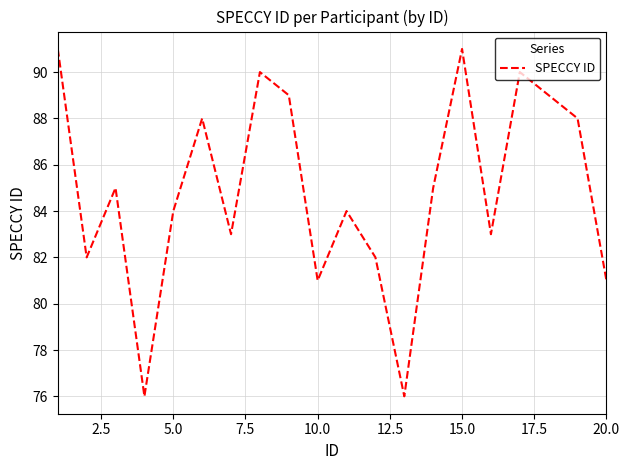

What is the smallest value displayed?

76